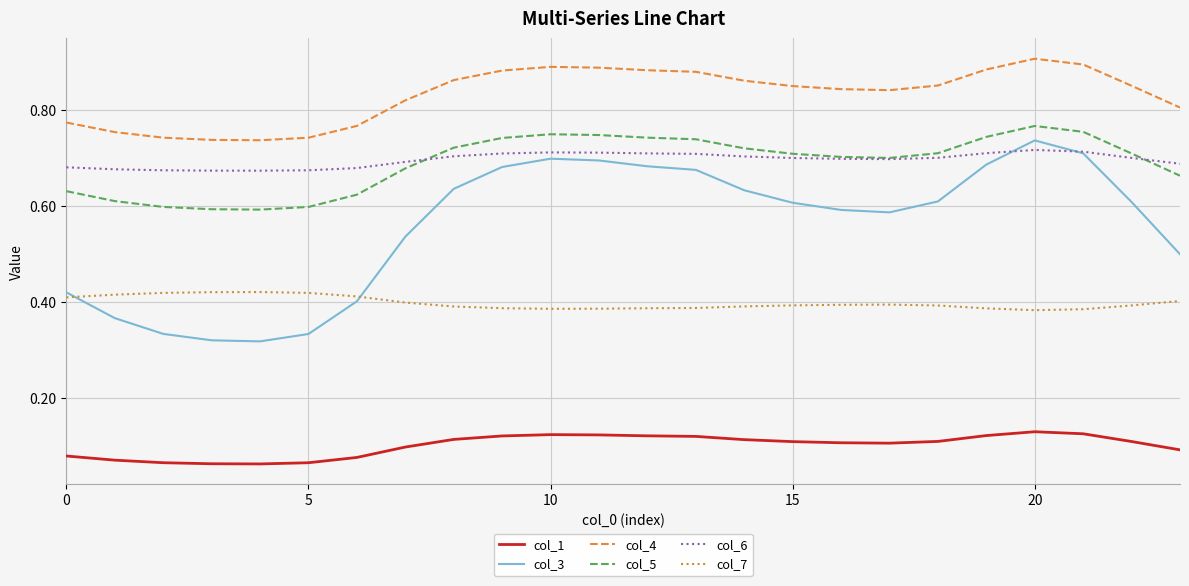

Which series has the widest spread of values?

col_3